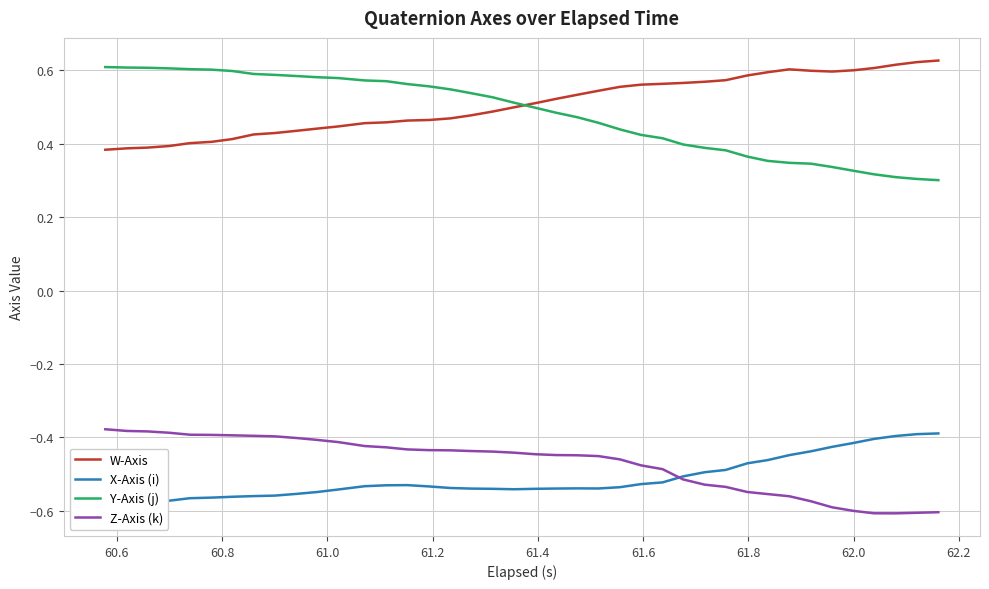

True or false: W-Axis has more than 2 interior local peaks.

False